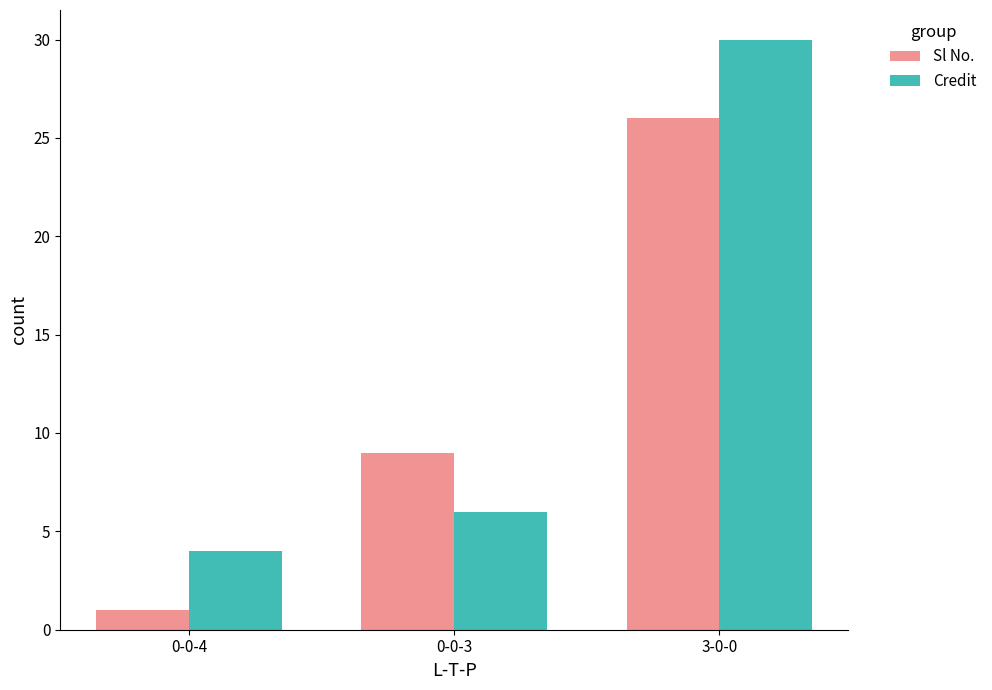

Which series has the largest range (max minus min)?

Credit